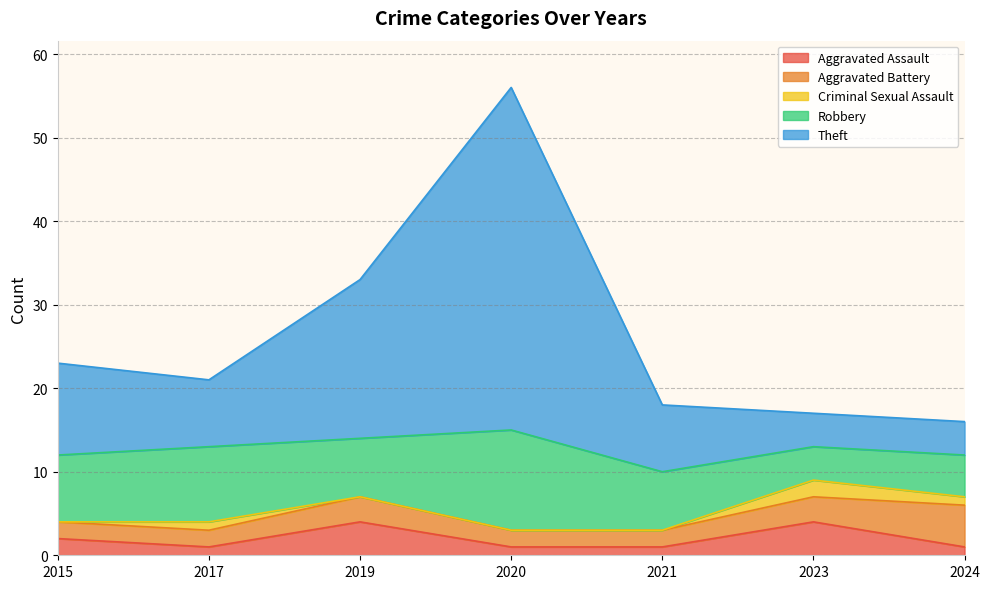

The value of Robbery at 2015 is 3. True or false?

False